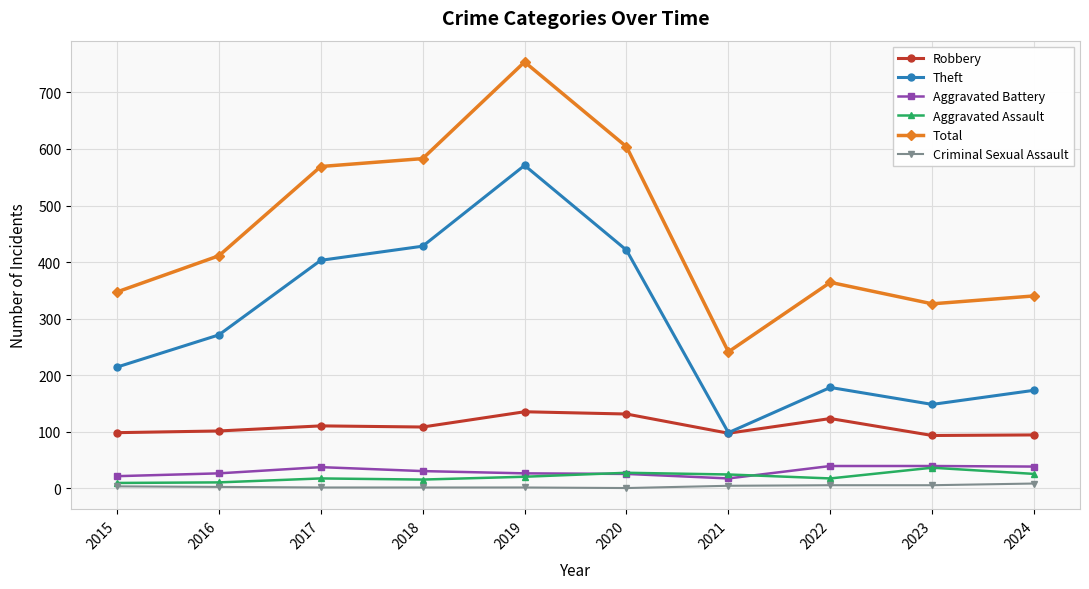

Read the Criminal Sexual Assault value at 2023.

5